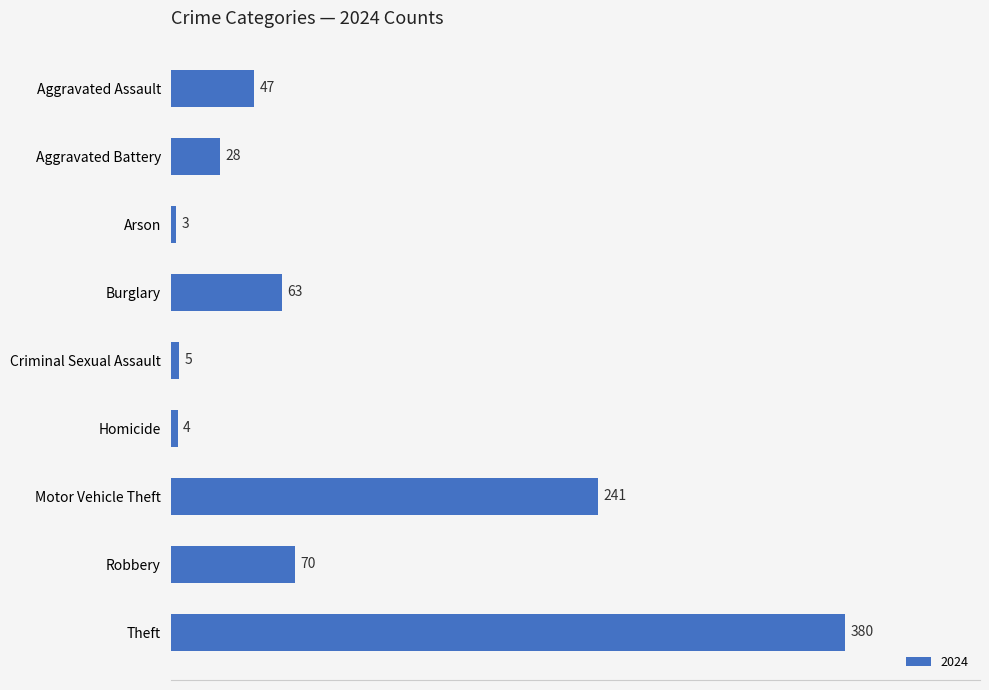

Rank the categories by value from lowest to highest.

Arson, Homicide, Criminal Sexual Assault, Aggravated Battery, Aggravated Assault, Burglary, Robbery, Motor Vehicle Theft, Theft